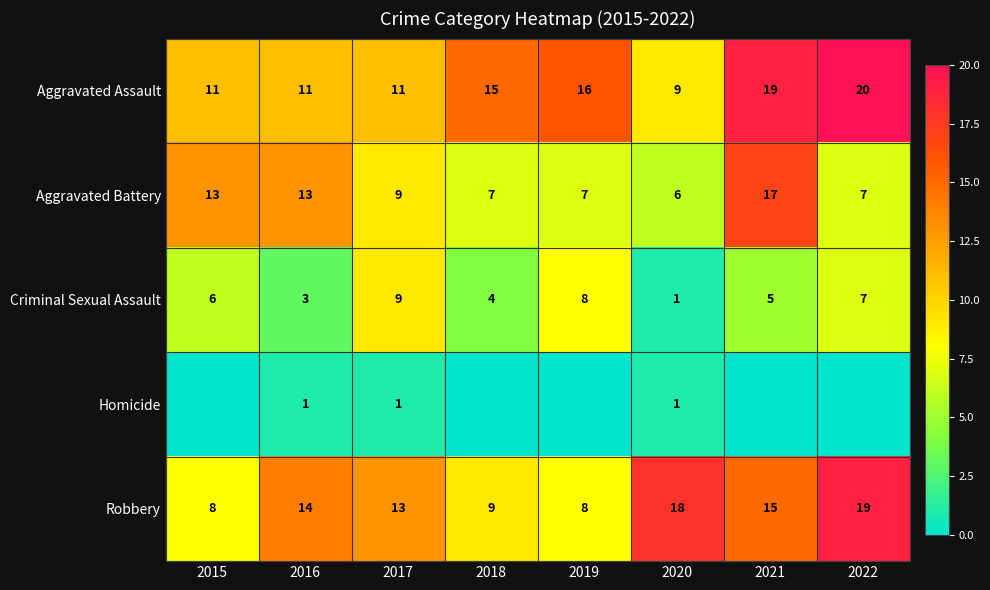

What is the sum of all Aggravated Assault values?

112